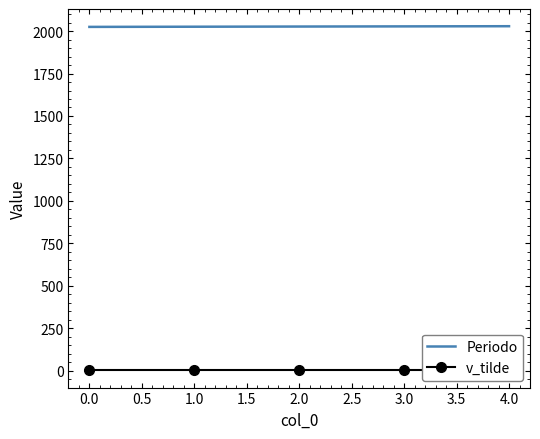

The value of Periodo at 2.0 is 2027. True or false?

True